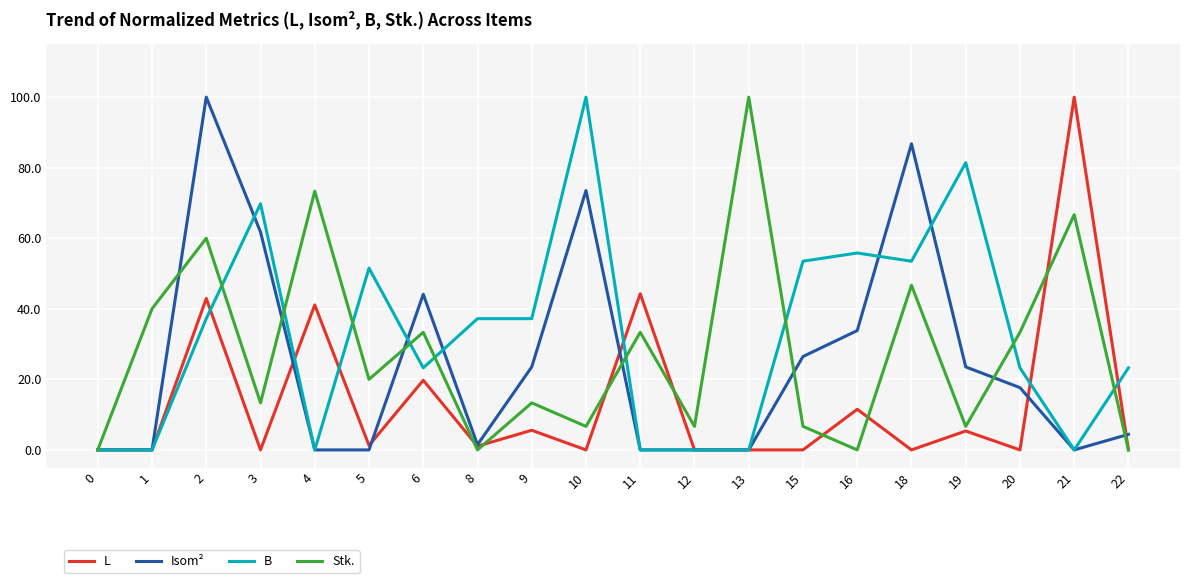

What is the difference between the highest and lowest values at 22?

23.3